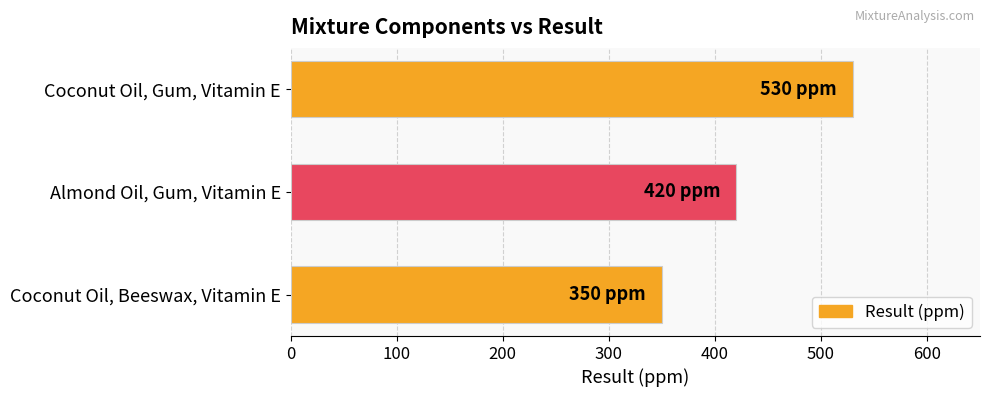

Count the values in the range 350 to 530.

3